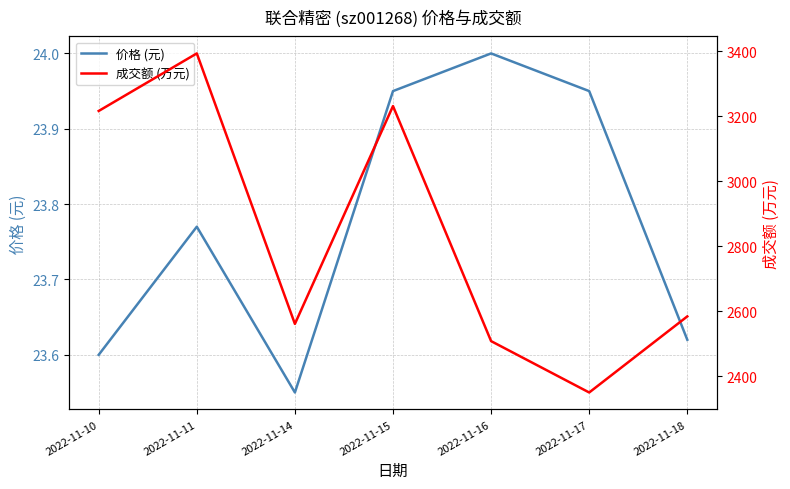

Which series changed the most between 2022-11-14 and 2022-11-17?

成交额 (万元)